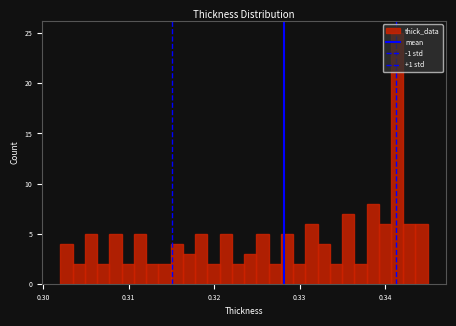

Read against the x-axis, roughly where is the centre of the tallest bar?

0.341